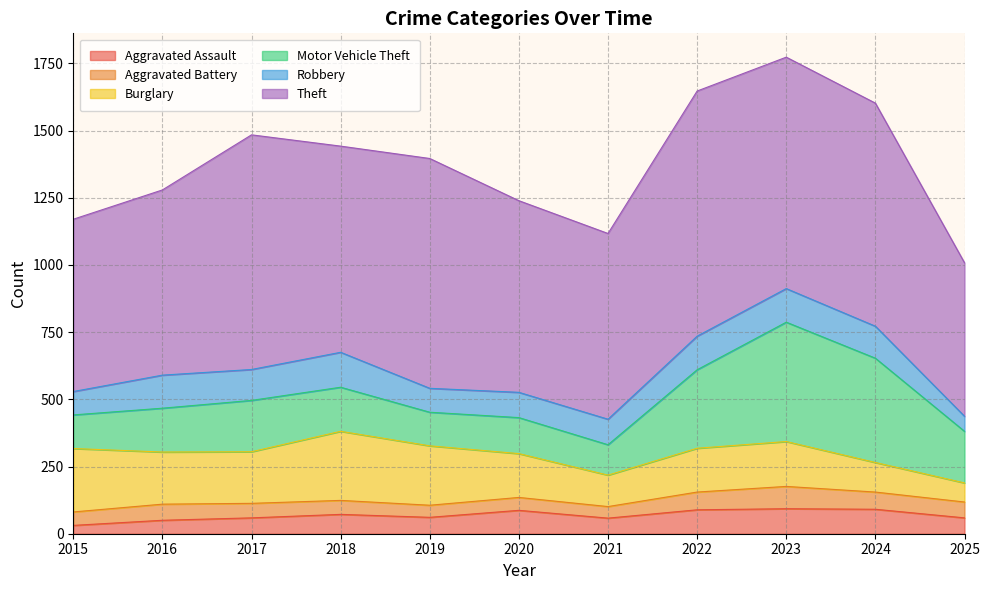

The Theft series shows 861 at 2023. True or false?

True